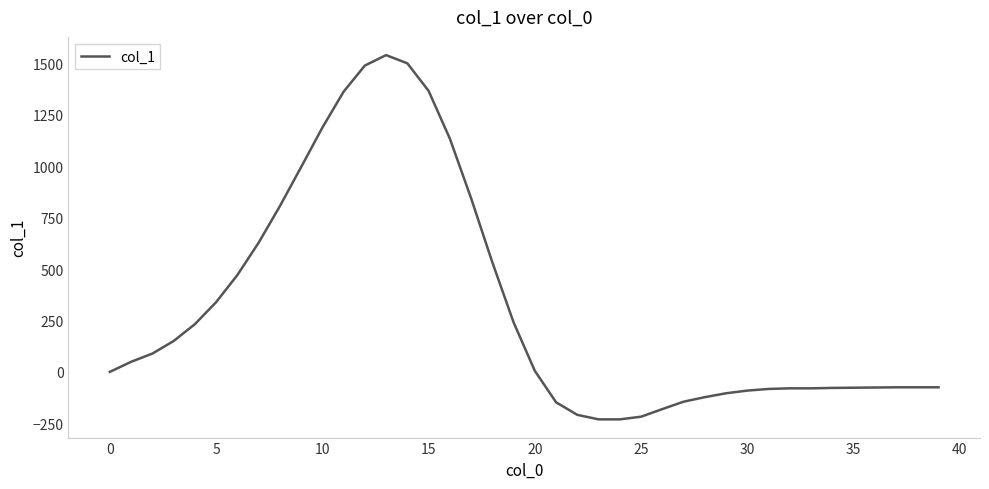

Count the number of data series in this chart.

1